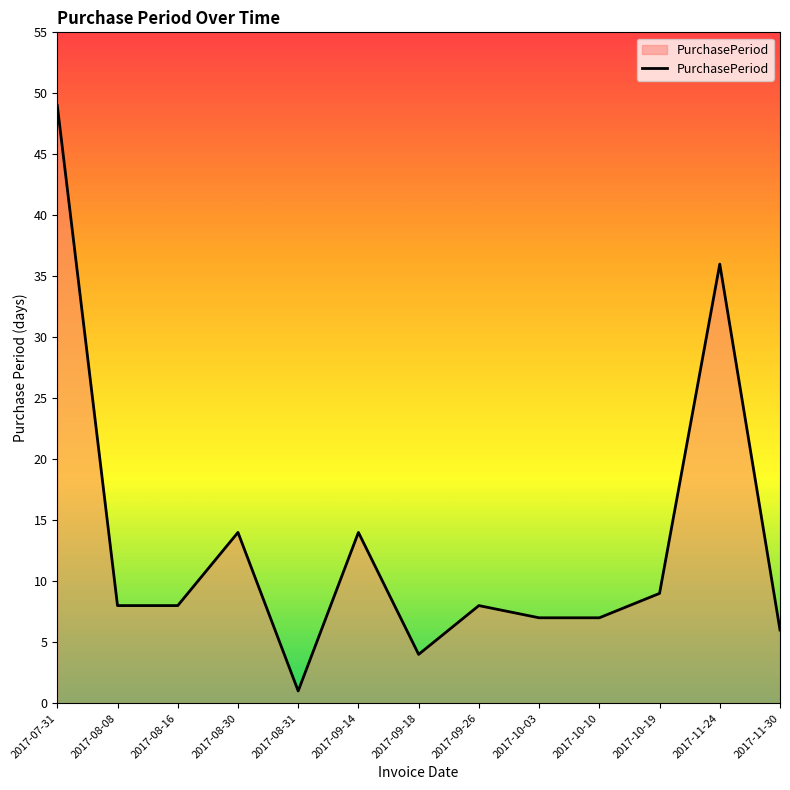

At which category does the chart reach its minimum across all series?

2017-08-31